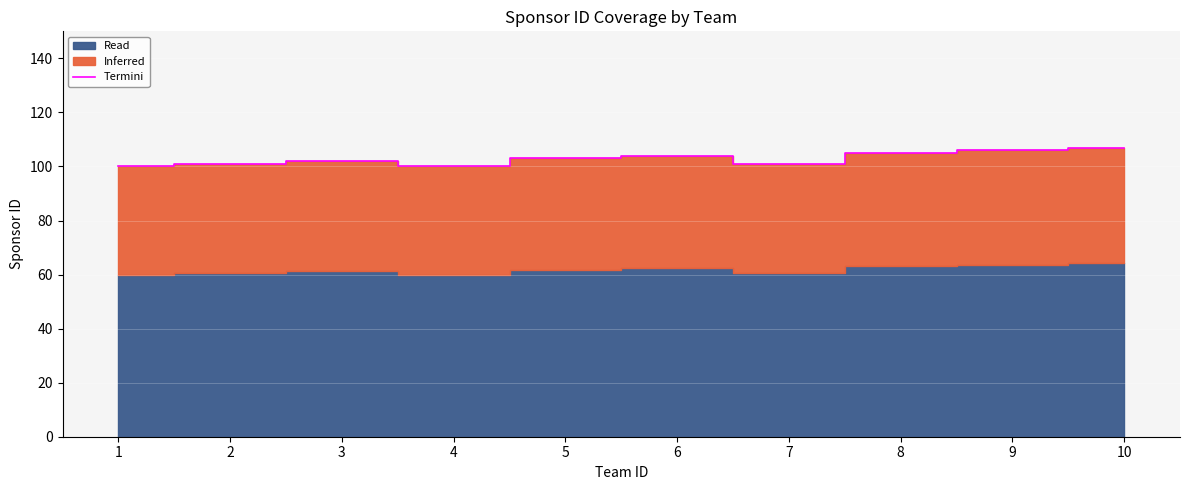

Reading left to right, transcribe all the data shown in this chart.

100	101	102	100	103	104	101	105	106	107